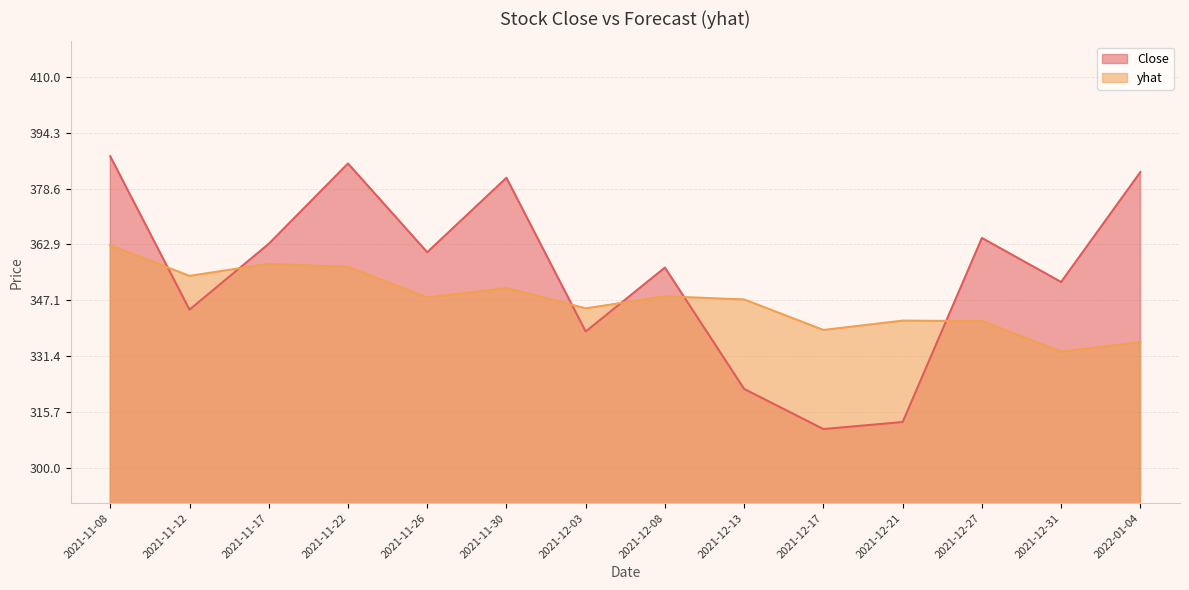

What is the lowest value of the Close series?

310.9